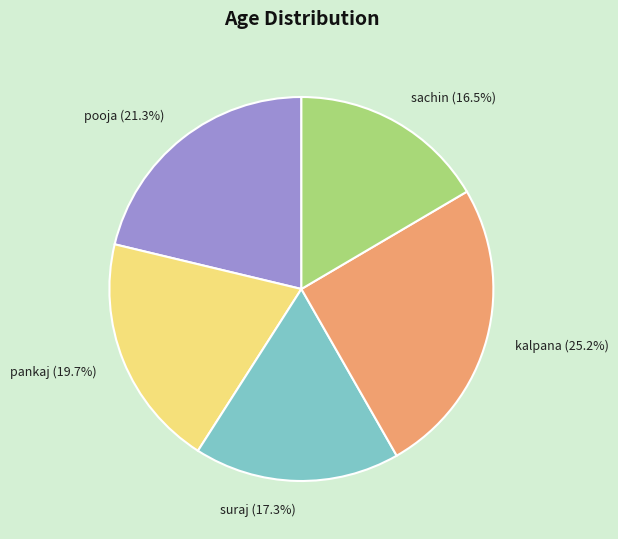

To the nearest percent, what portion does pooja represent?

21%